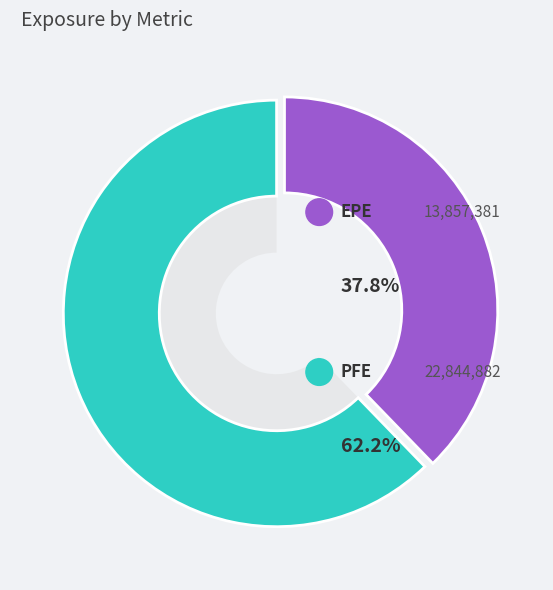

Is 28 the majority of the pie?

No